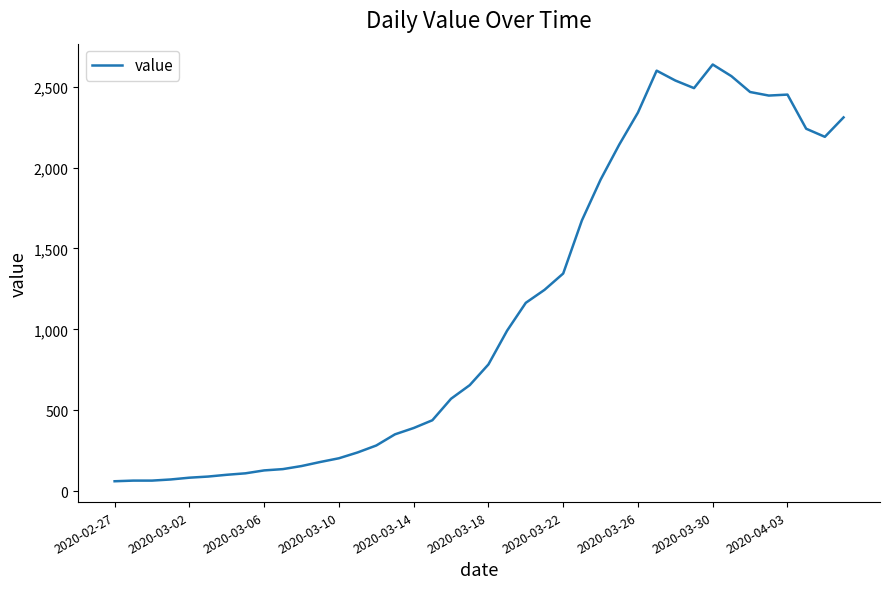

What is the greatest value displayed?

2637